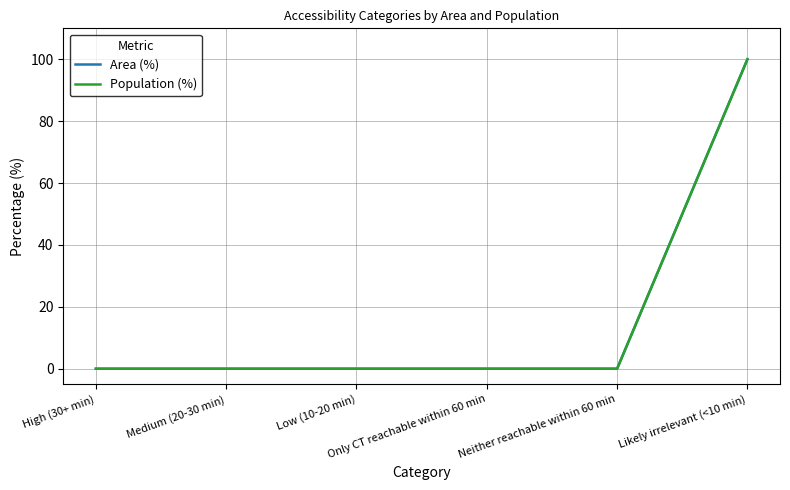

Is this an area chart (filled region under the line)?

No